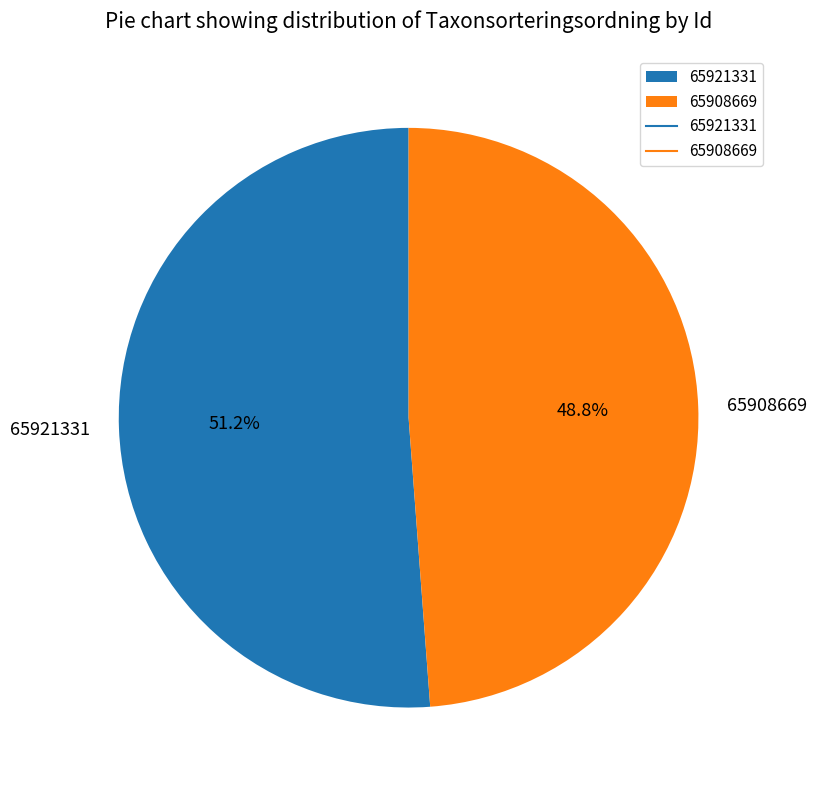

Combined, what portion of the pie is 65921331 and 65908669?

100.0%